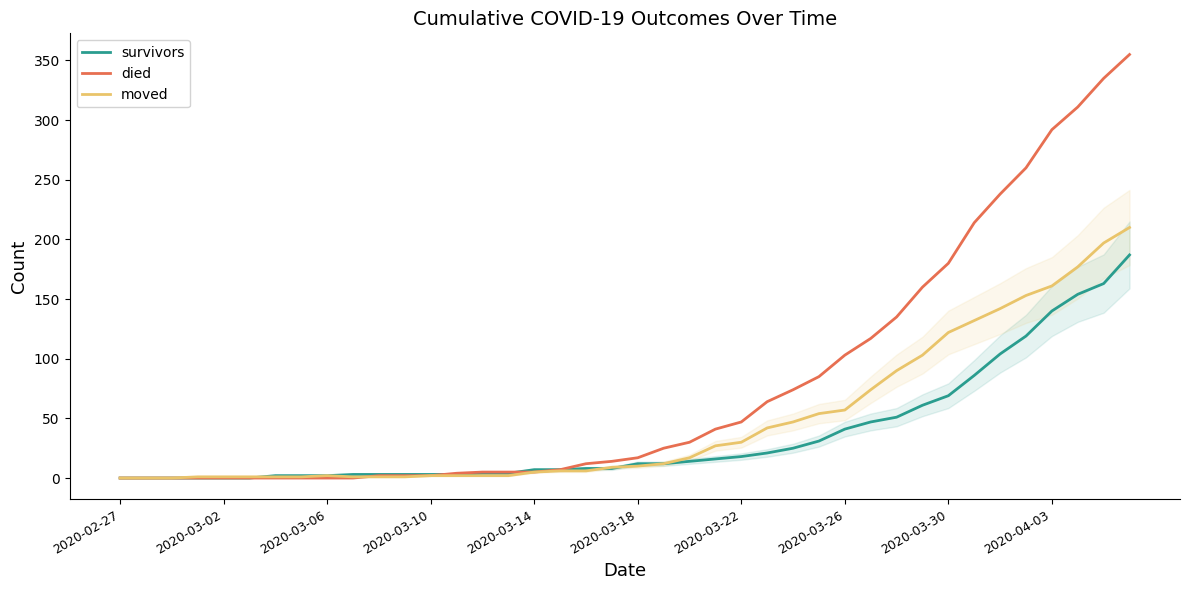

How many data points in survivors are above 12?

18